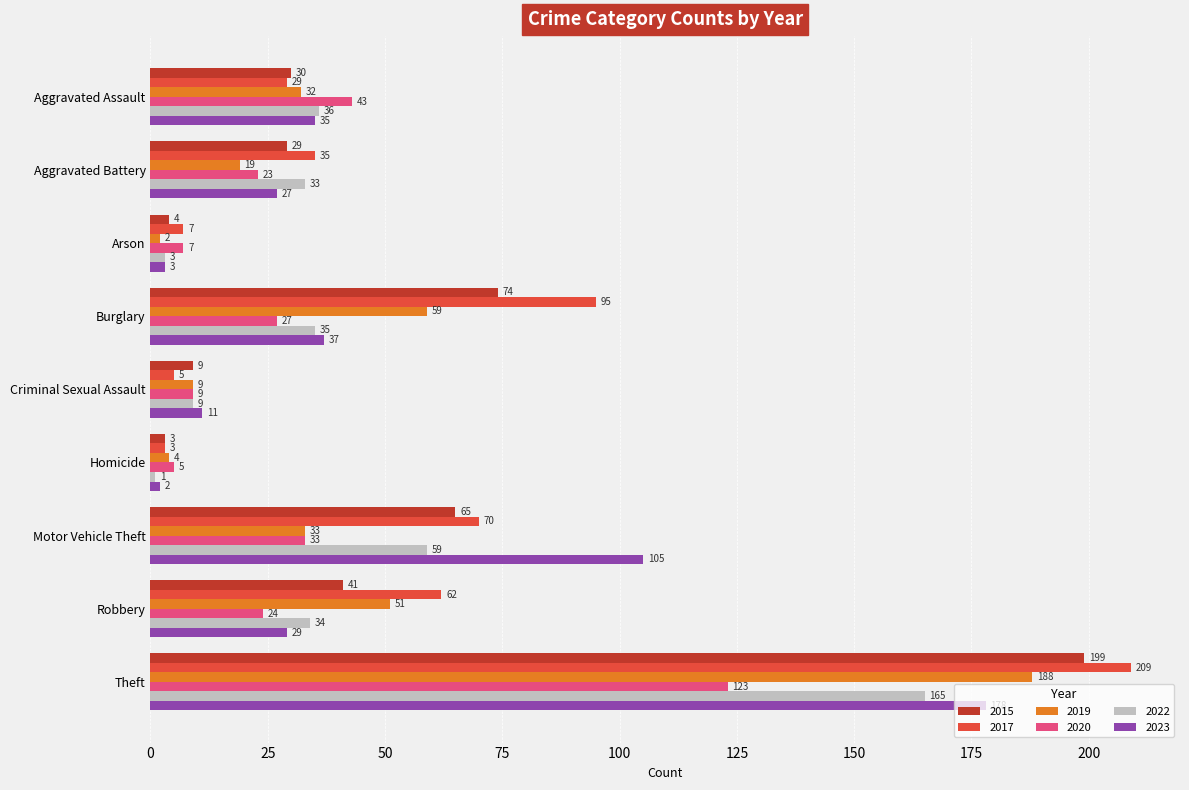

What is the sum of all 2023 values?

427